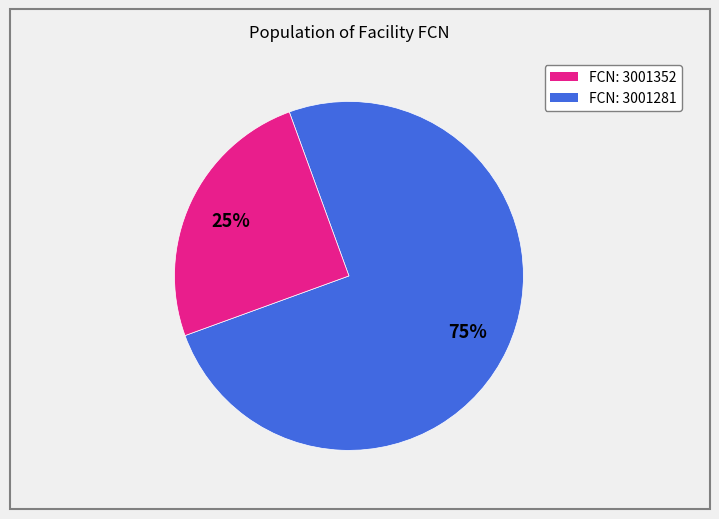

To the nearest percent, what is the average slice percentage?

50%